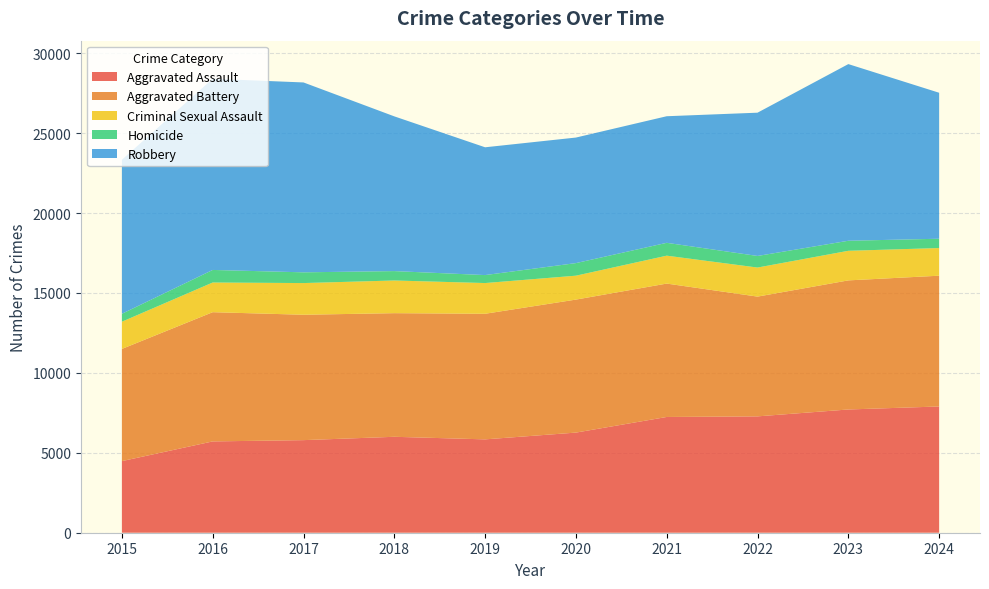

Reading right to left, transcribe all the data shown in this chart.

Aggravated Assault: 7899	7711	7280	7242	6265	5841	6002	5793	5713	4480
Aggravated Battery: 8182	8077	7493	8346	8321	7858	7735	7845	8085	7019
Criminal Sexual Assault: 1731	1851	1818	1746	1496	1922	2044	1982	1857	1703
Homicide: 582	628	725	804	787	499	588	672	786	496
Robbery: 9133	11053	8964	7920	7855	7995	9681	11880	11960	9638